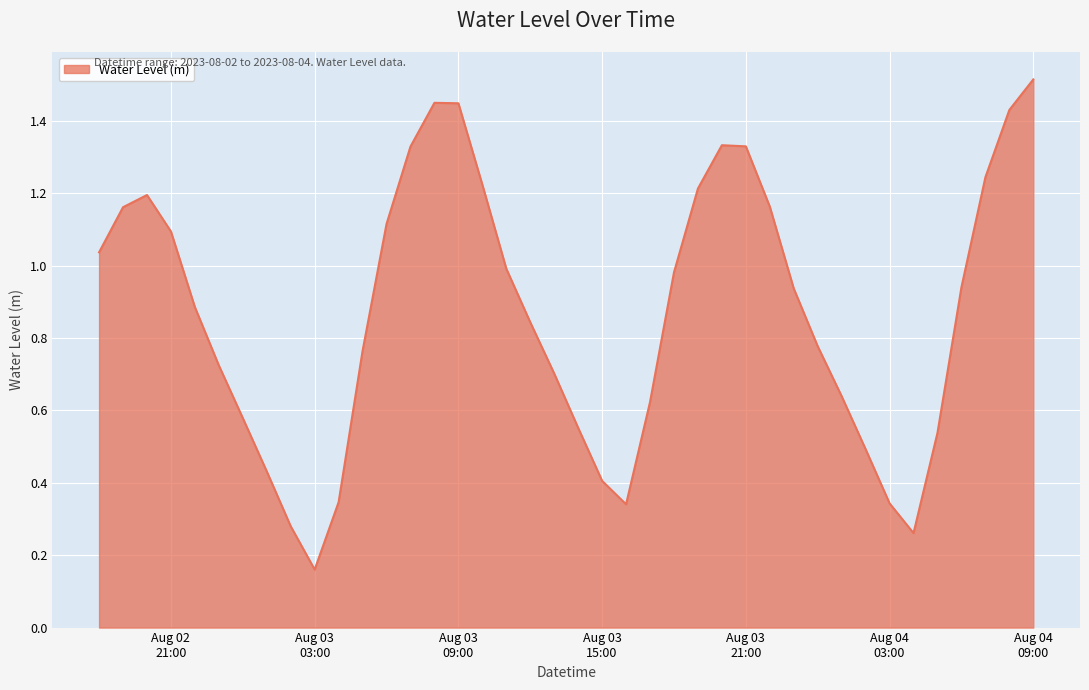

Reading left to right, what are all the values shown in this chart?

1.0	1.2	1.2	1.1	0.9	0.7	0.6	0.4	0.3	0.2	0.3	0.8	1.1	1.3	1.5	1.4	1.2	1.0	0.8	0.7	0.6	0.4	0.3	0.6	1.0	1.2	1.3	1.3	1.2	0.9	0.8	0.6	0.5	0.3	0.3	0.5	0.9	1.2	1.4	1.5